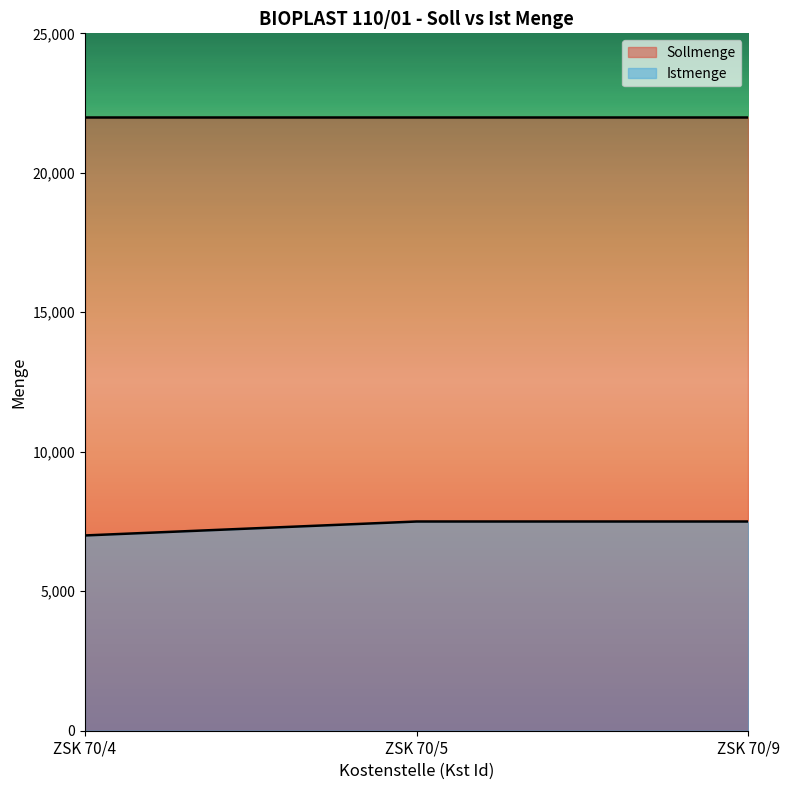

Rank the categories by value from highest to lowest.

ZSK 70/5, ZSK 70/9, ZSK 70/4